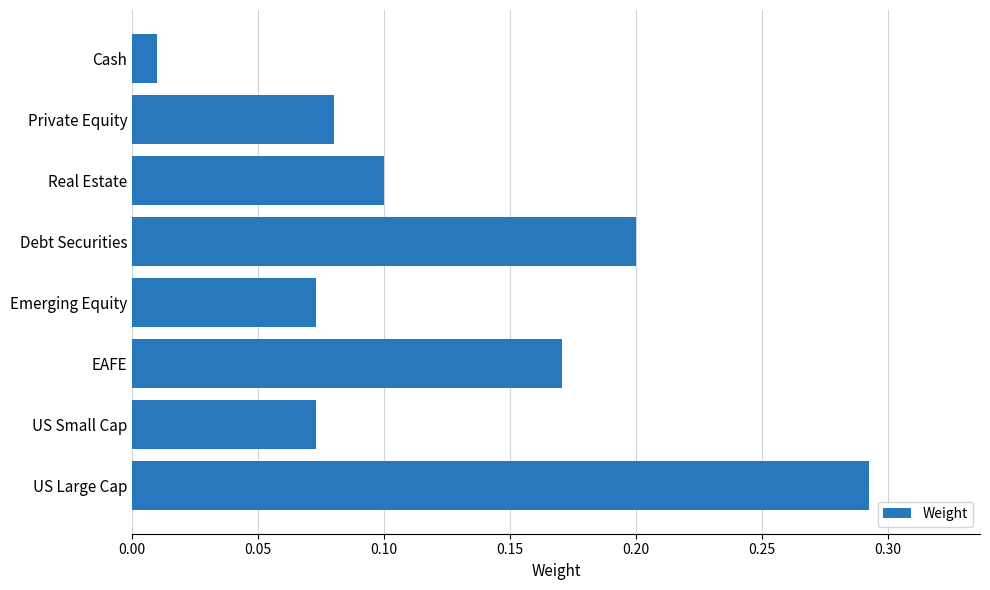

At which label is the value closest to 0?

Cash